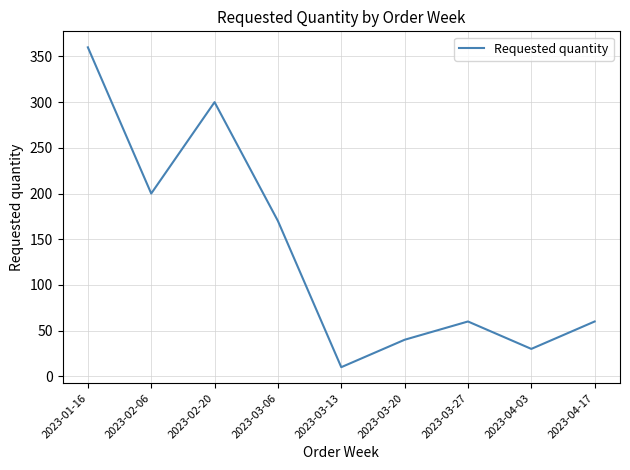

The value at 2023-03-06 is 170. True or false?

True